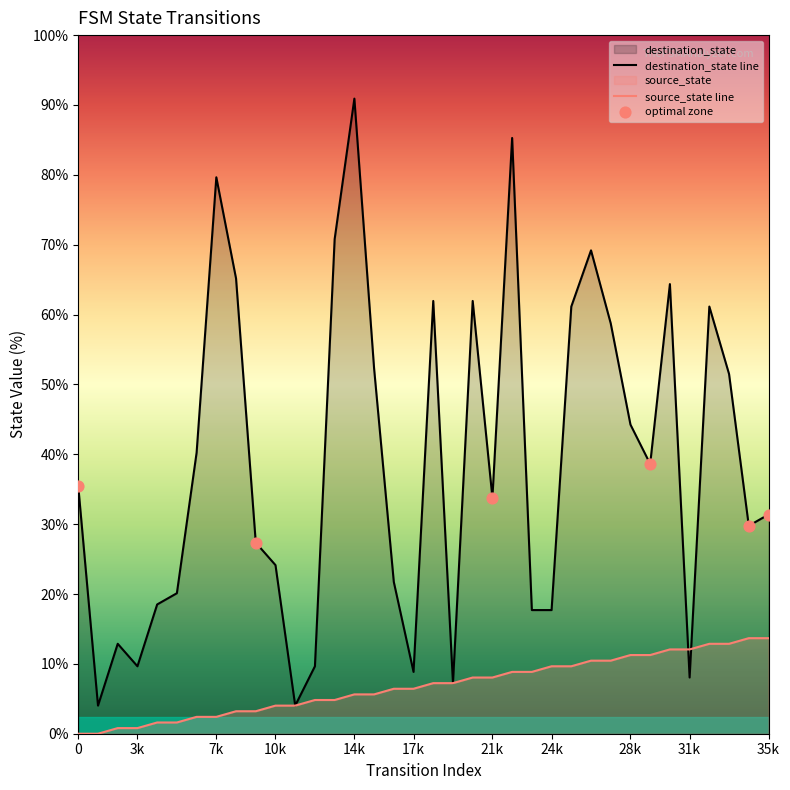

Which series has the widest spread of Y values?

destination_state